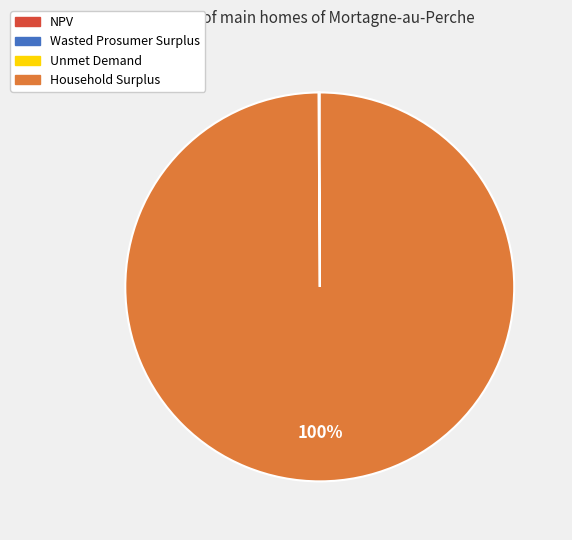

Is there any slice that represents more than half of the pie?

Yes